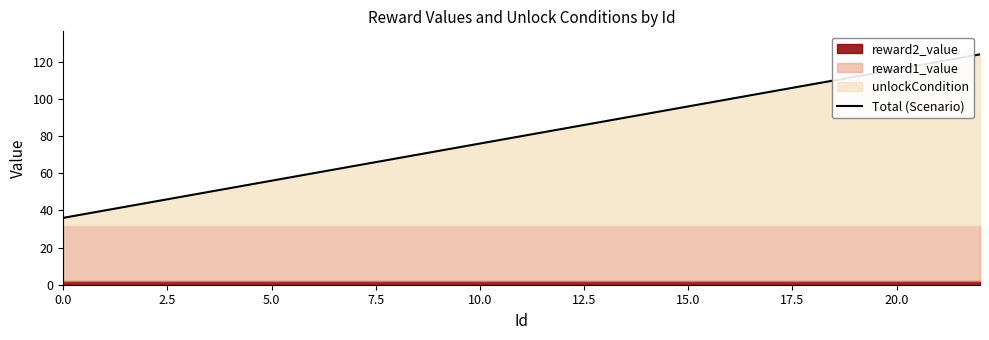

Approximately how many times larger is the value at 13 compared to 15?

0.9